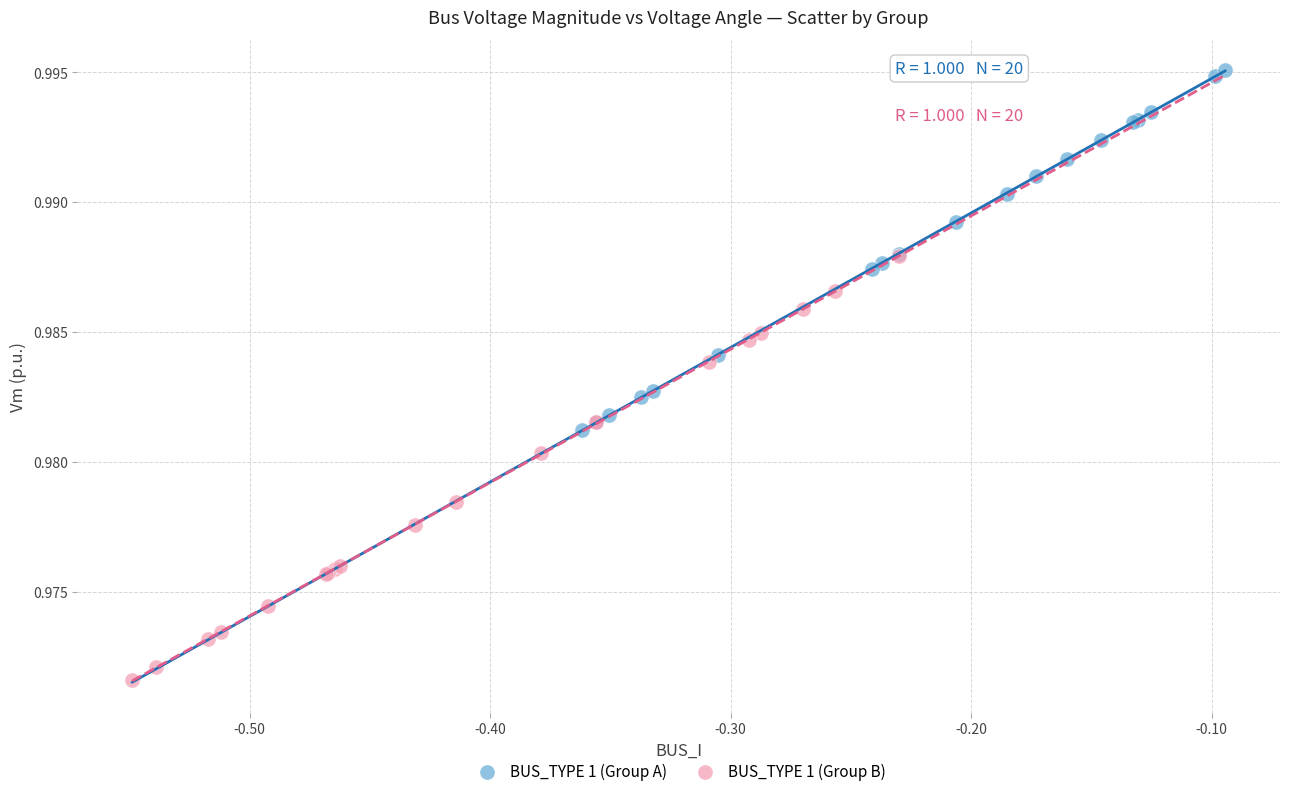

Which series has the widest spread of Y values?

BUS_TYPE 1 (Group B)